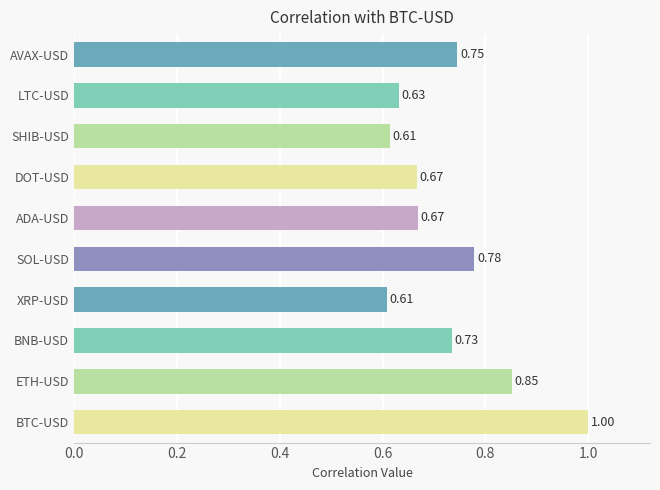

Which category has the highest value across all series?

BTC-USD